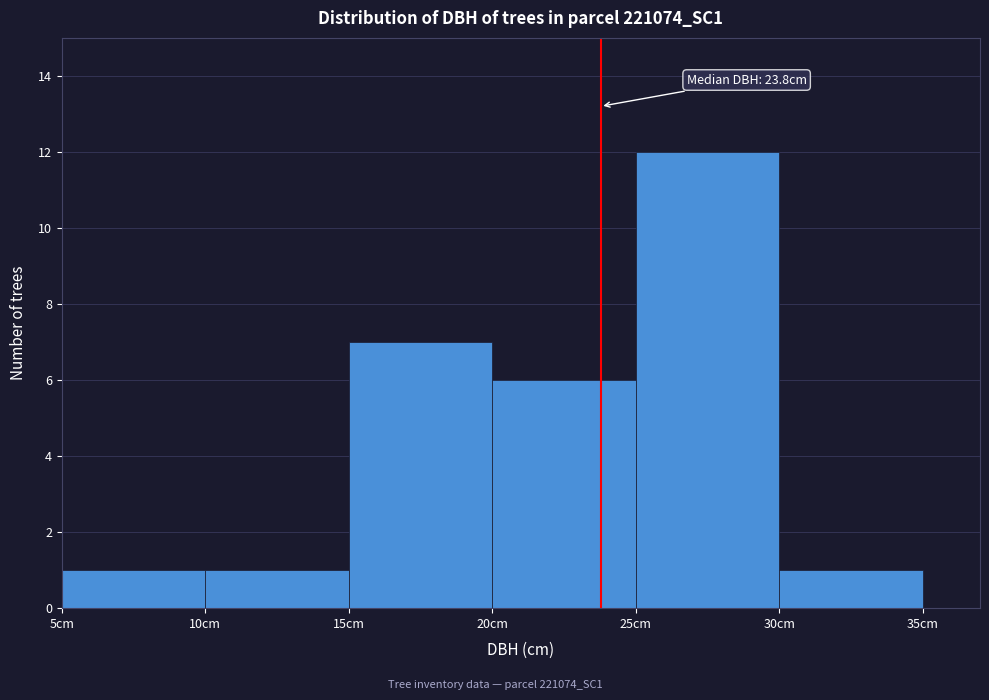

Which range on the x-axis has the tallest bar?

25 to 30